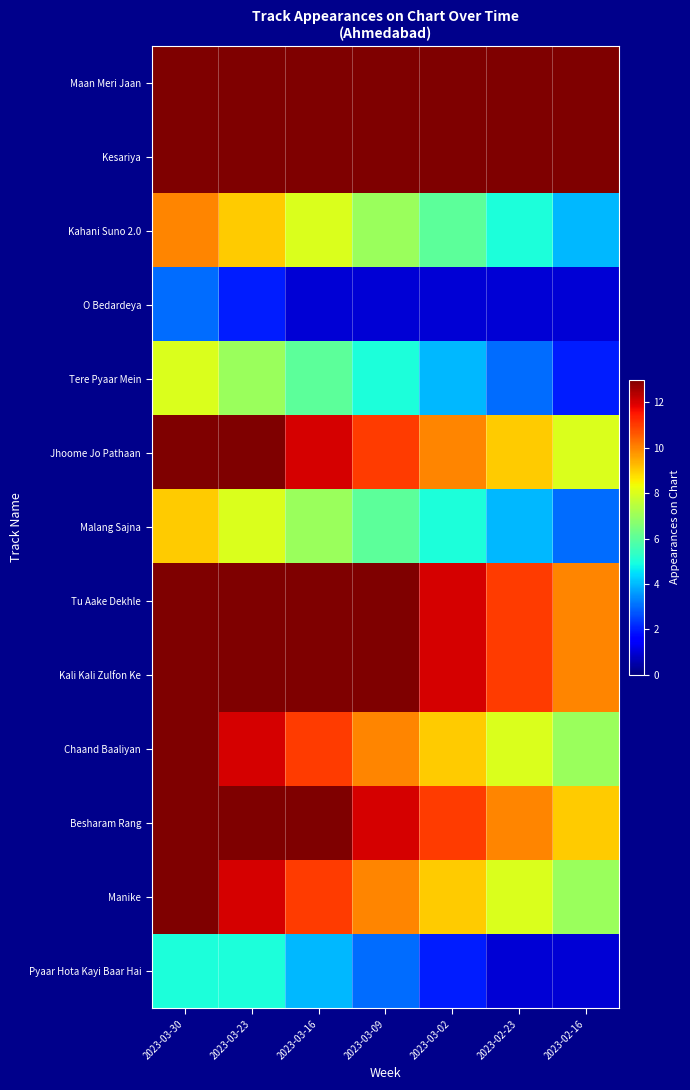

At which category does the chart reach its peak across all series?

2023-03-30